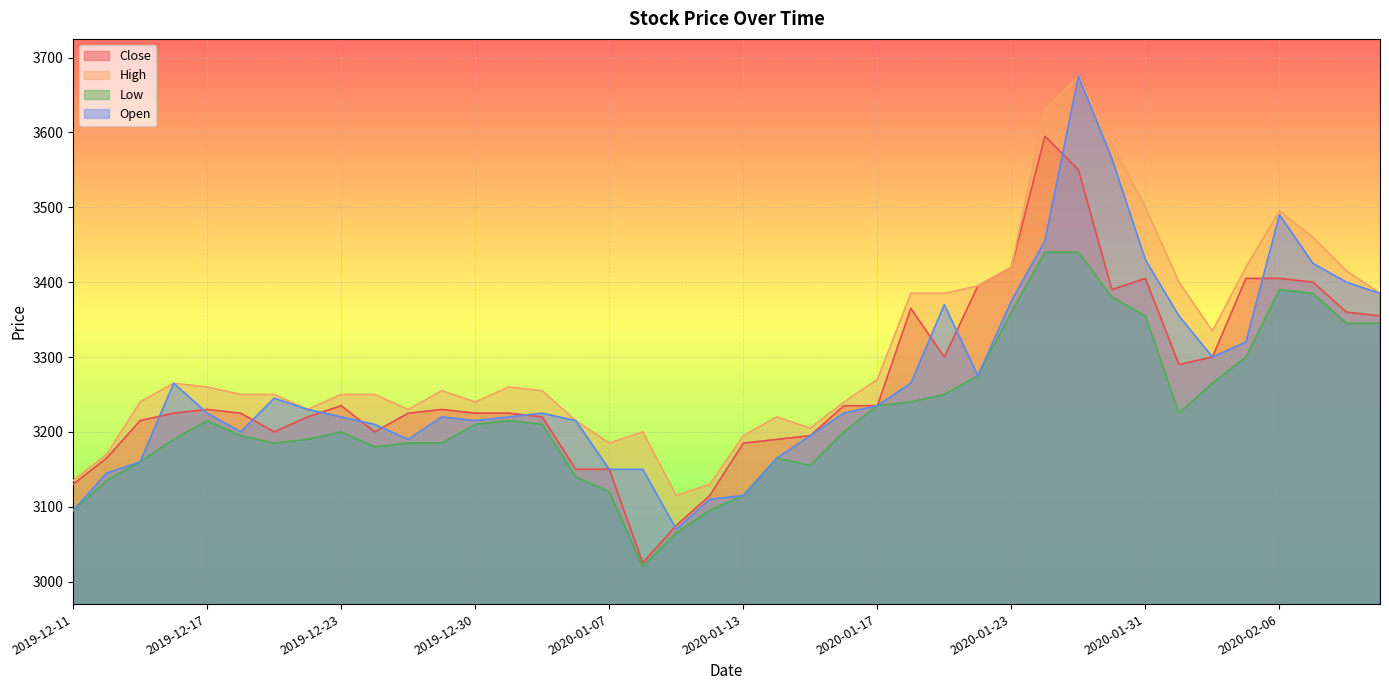

True or false: Close and Open cross at least once.

True